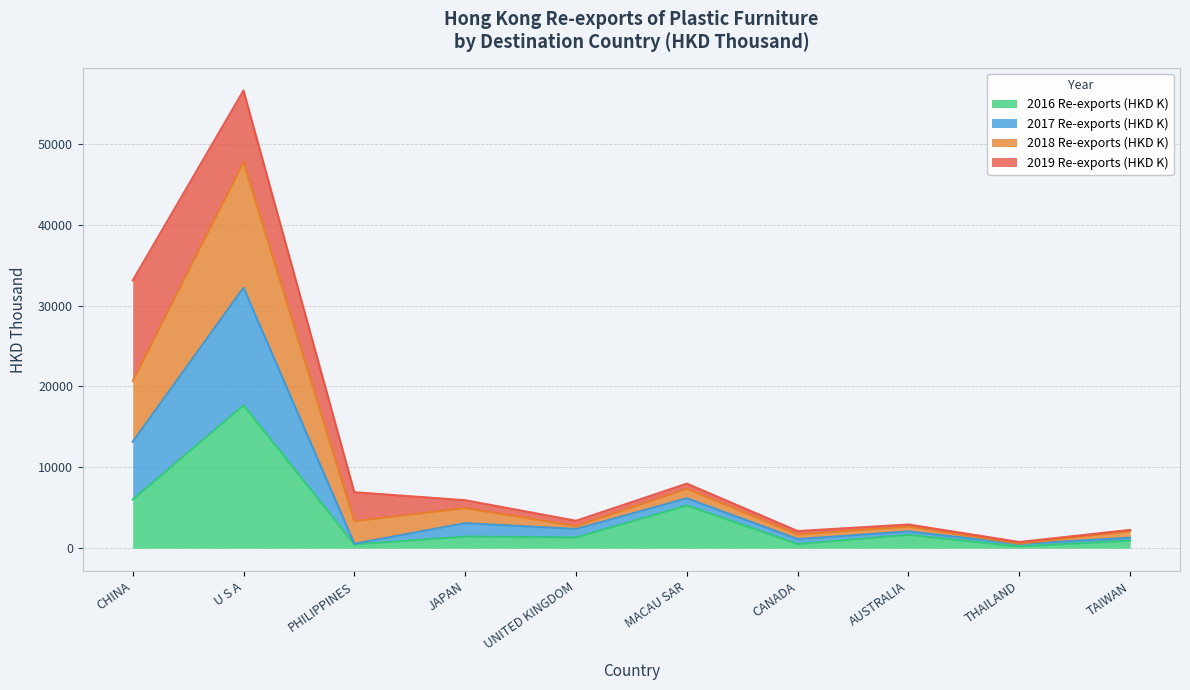

What is the highest value of the 2016 Re-exports (HKD K) series?

17672.6